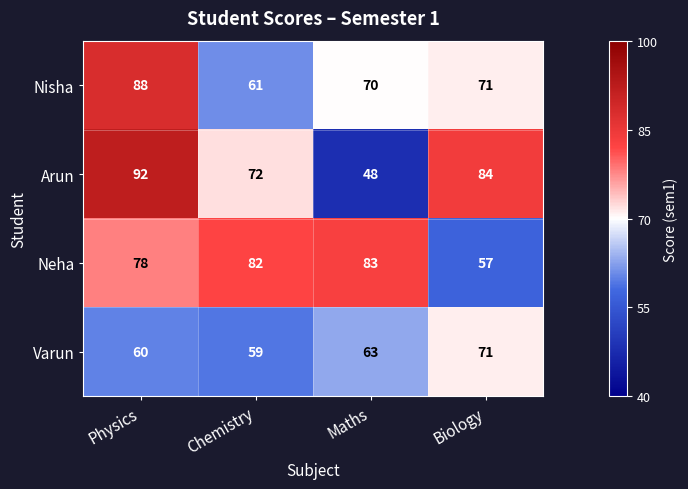

Which series changed the most between Maths and Biology?

Arun